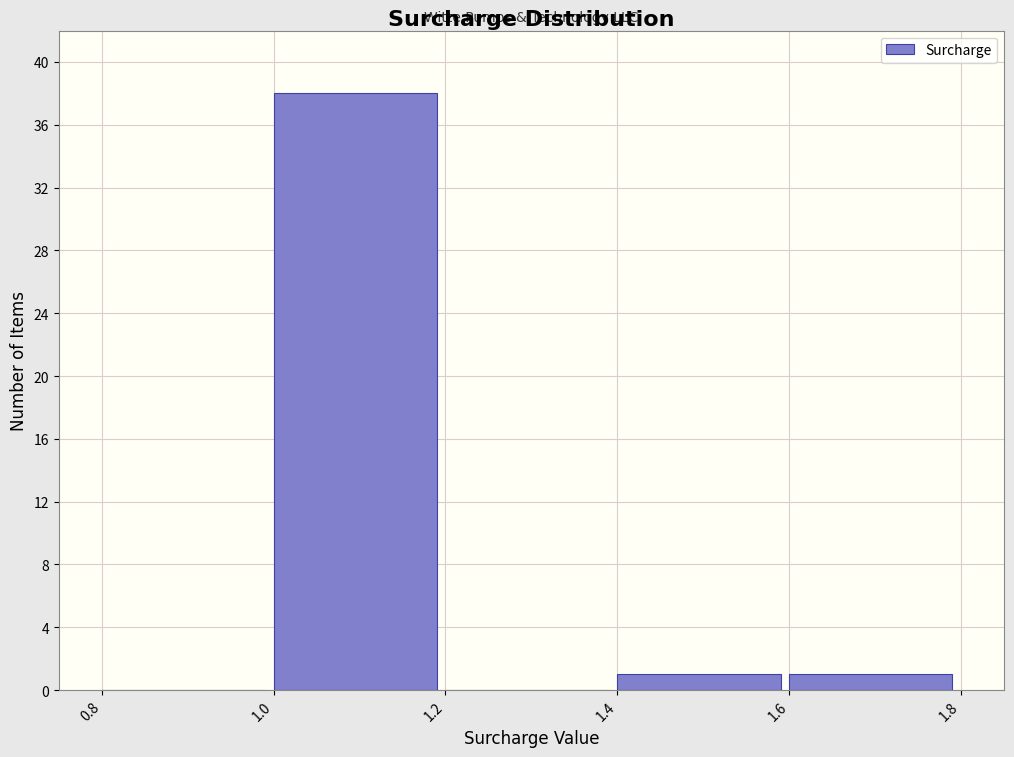

Over which range of the x-axis is the bar tallest?

1.0 to 1.2